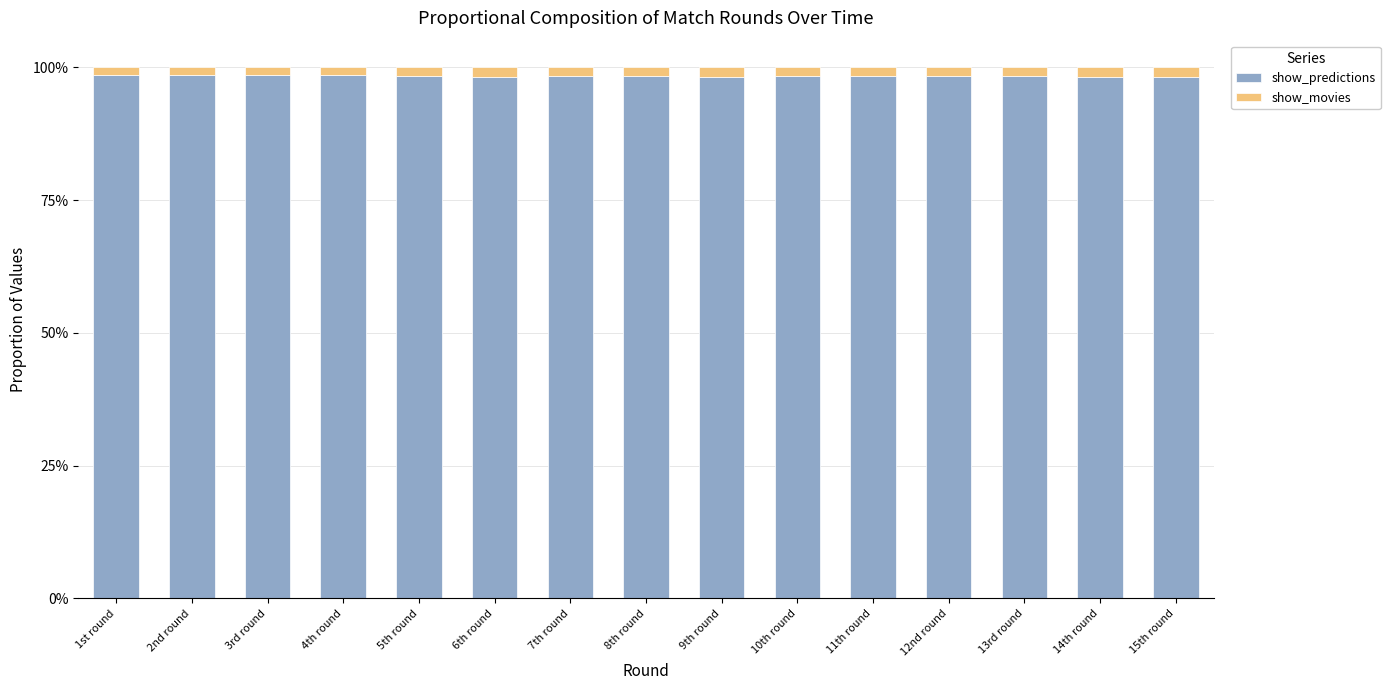

What is the average value of the show_predictions series?

98.3